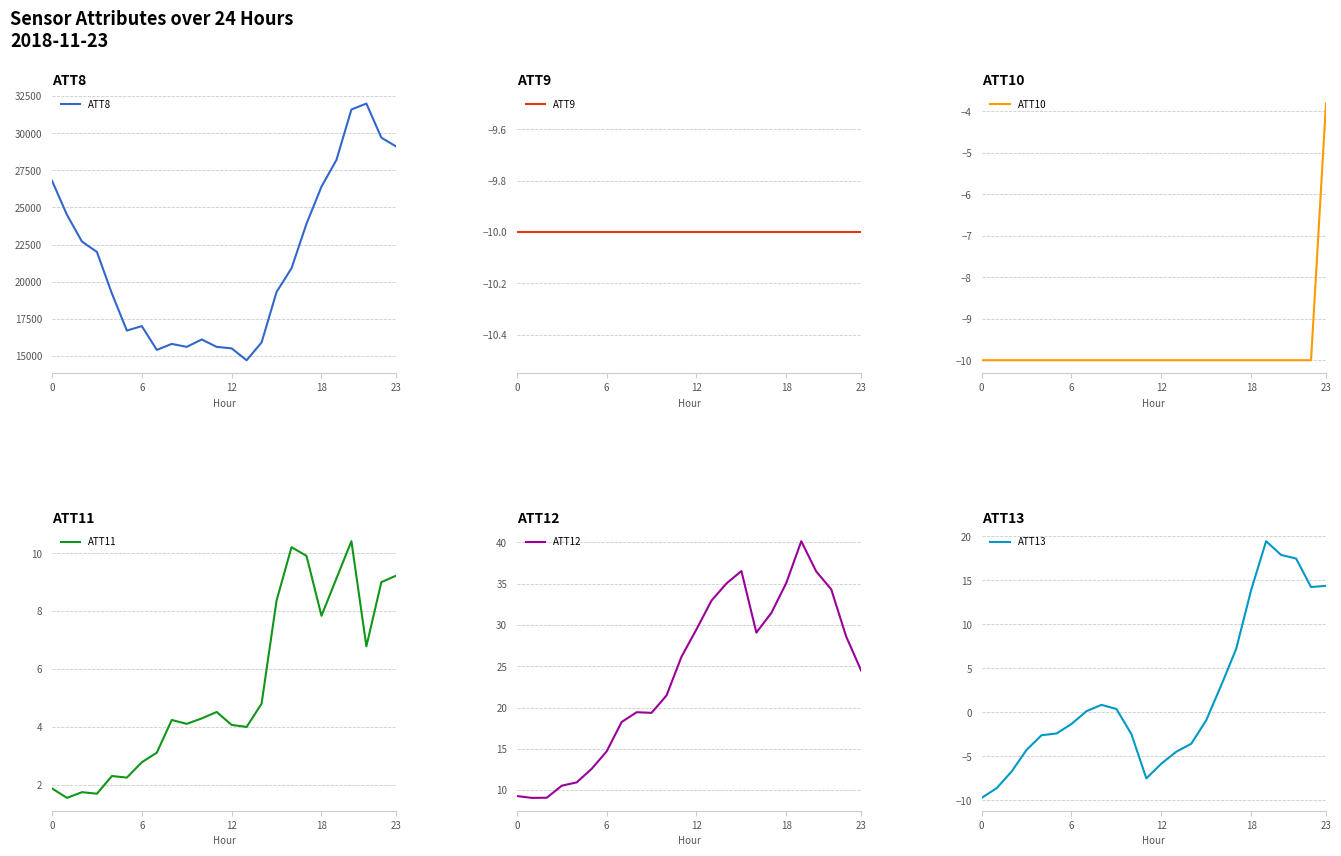

At which category is the sum across all series the highest?

21